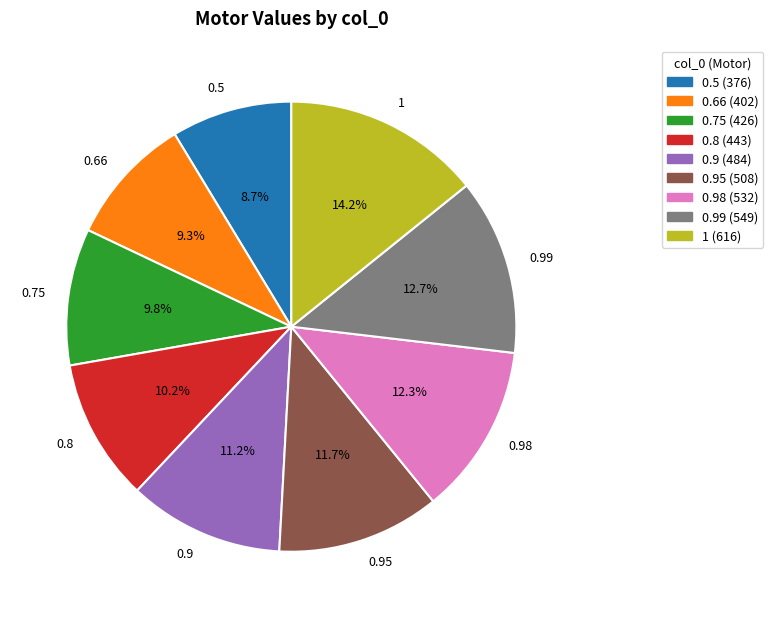

Is it true that 0.75 is 19% of the pie?

False